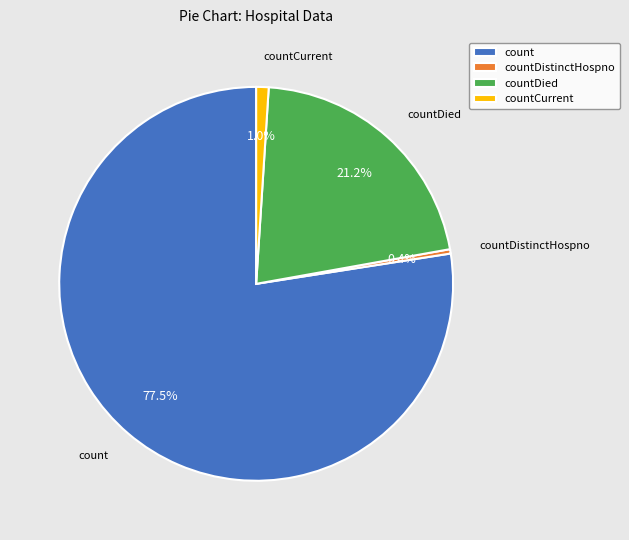

To the nearest percent, what is the difference between the countDistinctHospno and count slice percentages?

77%